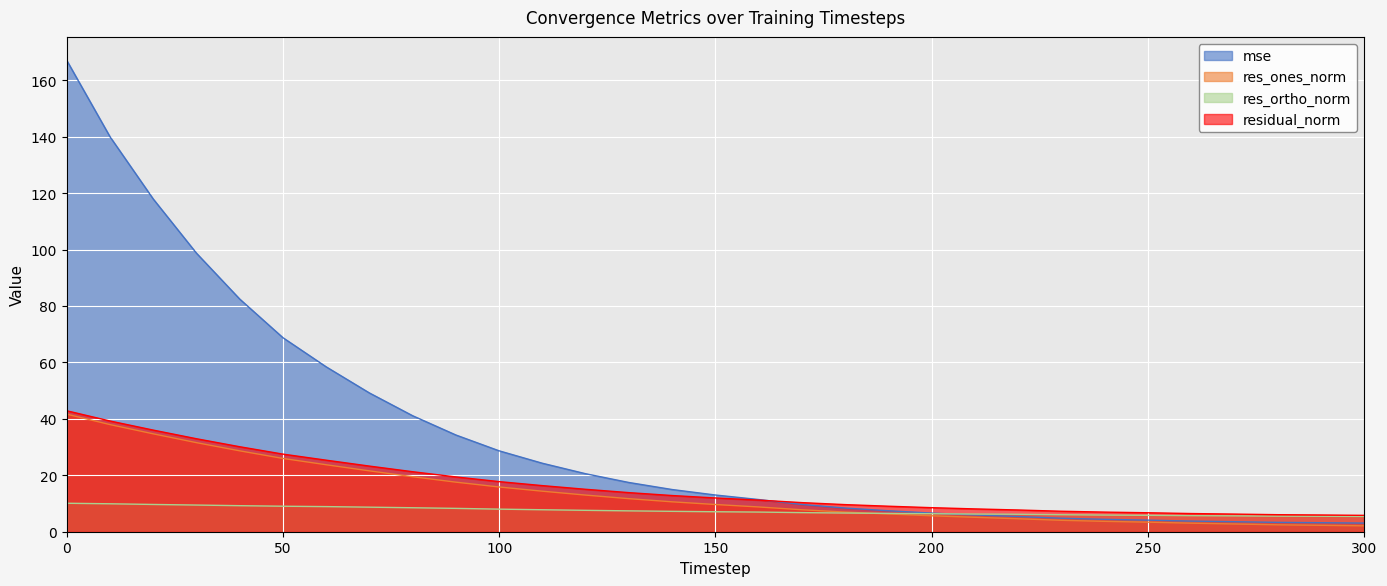

List the labels in order of res_ones_norm value, smallest first.

300, 290, 280, 270, 260, 250, 240, 230, 220, 210, 200, 190, 180, 170, 160, 150, 140, 130, 120, 110, 100, 90, 80, 70, 60, 50, 40, 30, 20, 10, 0